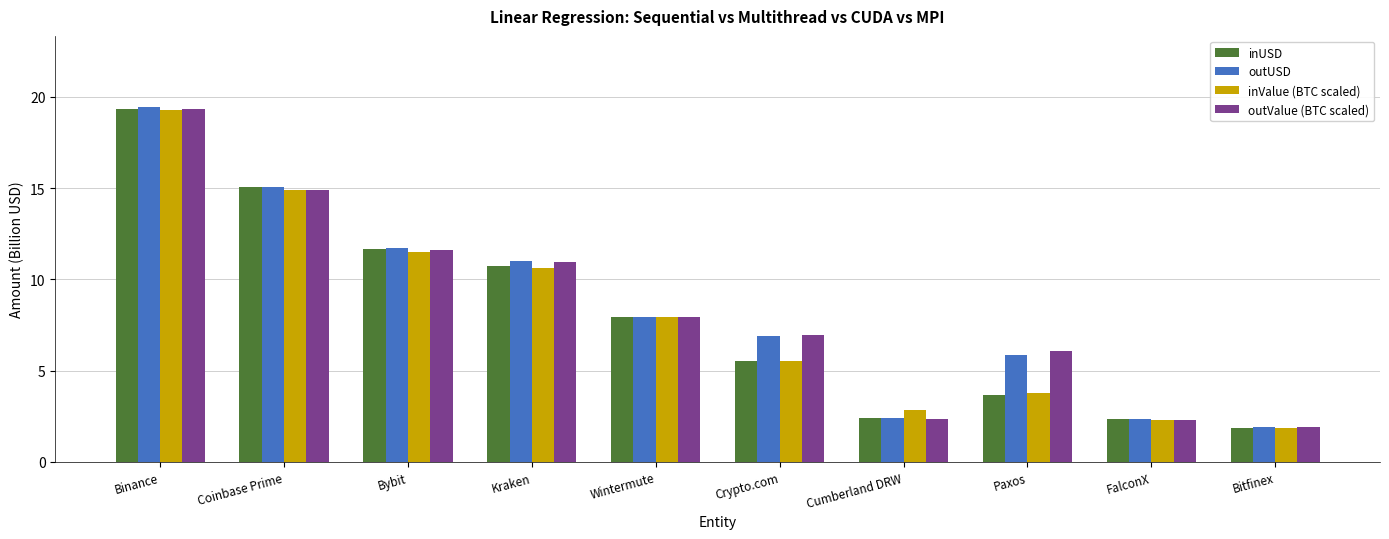

Which category has the highest value in the inValue (BTC scaled) series?

Binance